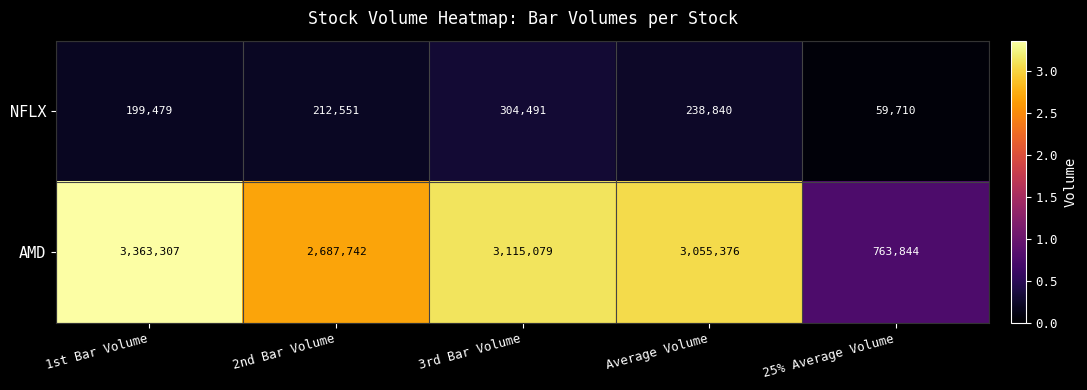

True or false: NFLX has a value of 304491 at 3rd Bar Volume.

True